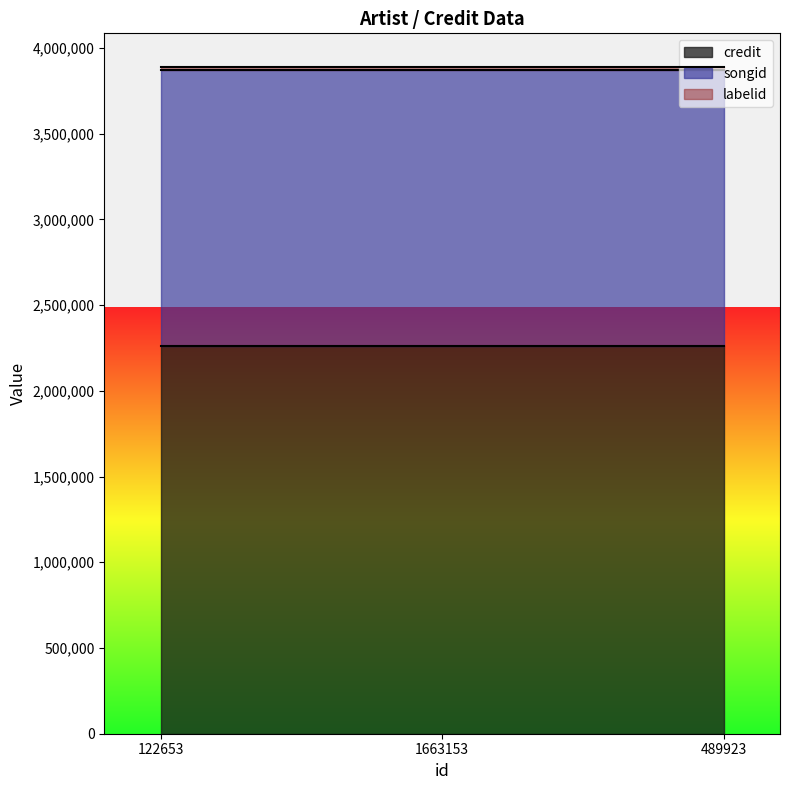

Count the number of categories in the chart.

3